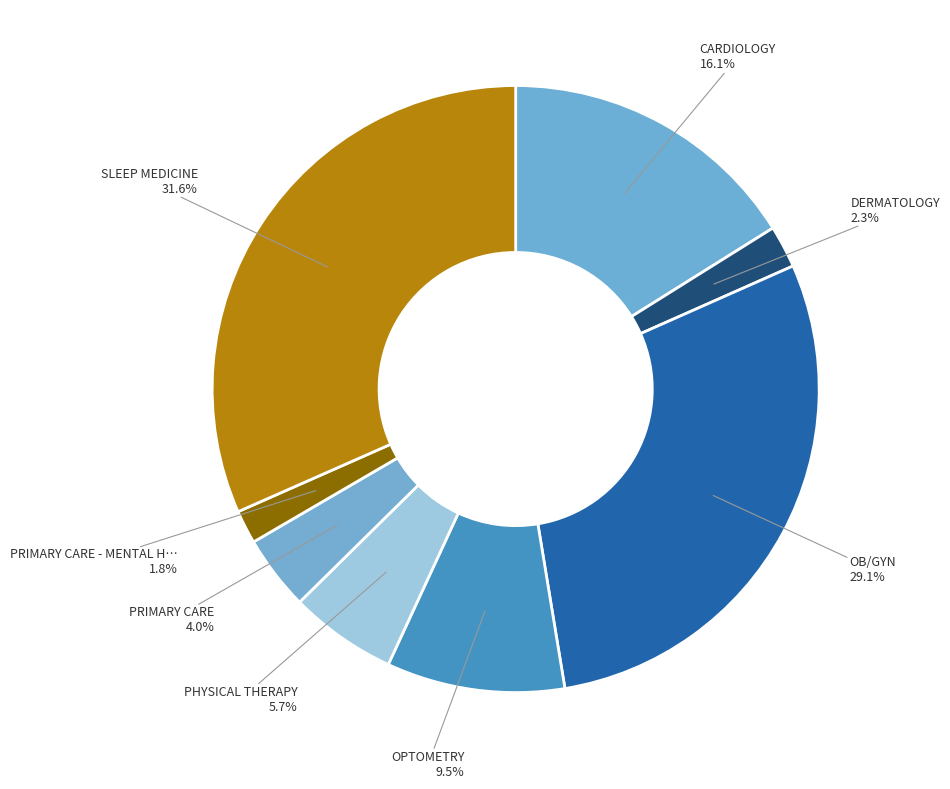

Count the number of slices in the pie.

8